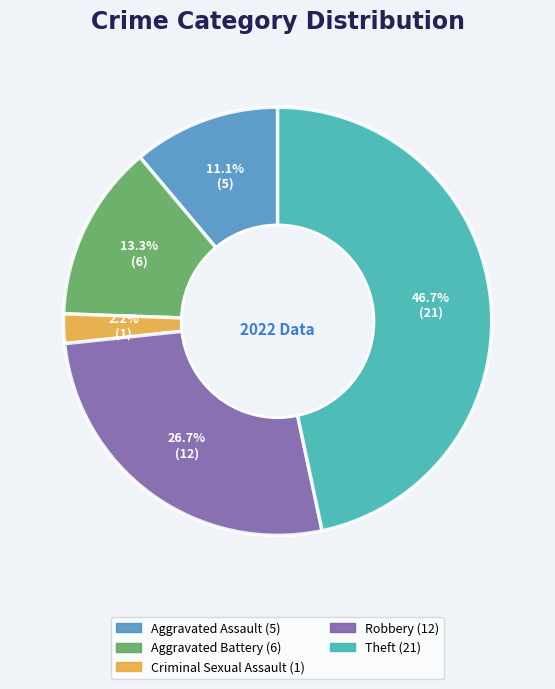

Is there a majority slice in this chart?

No